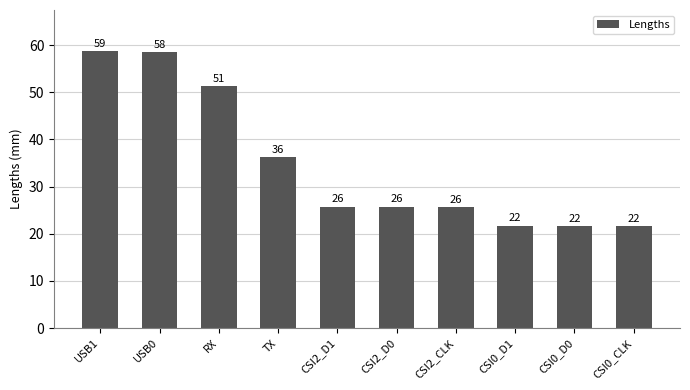

Reading left to right, list all the values displayed in this chart.

58.6	58.5	51.4	36.2	25.7	25.7	25.7	21.7	21.7	21.7